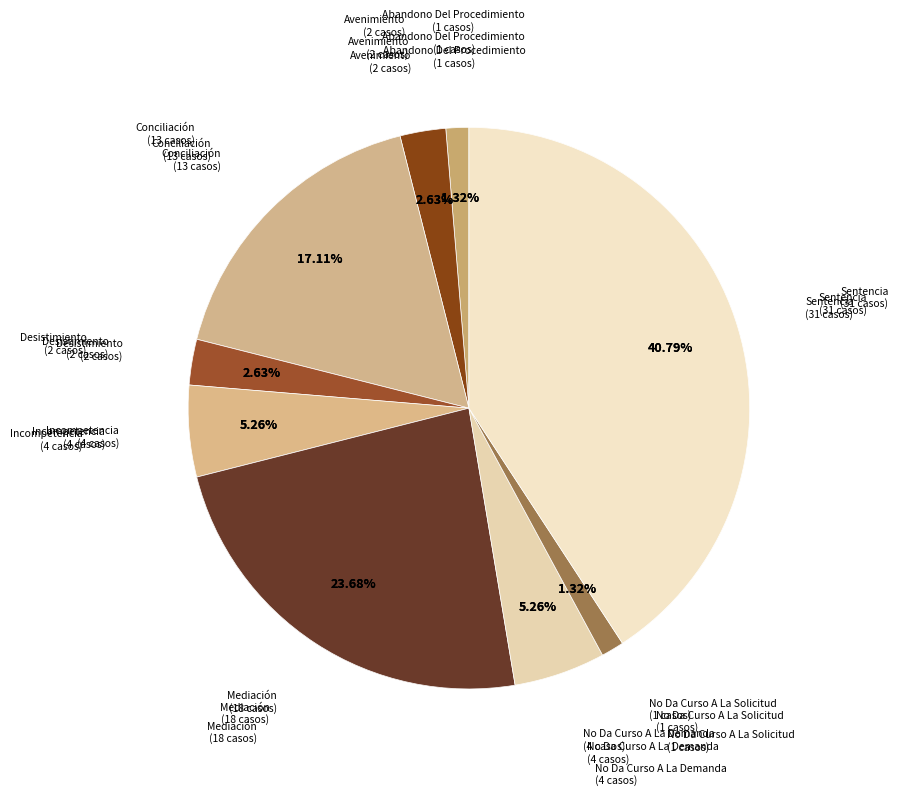

Count the number of slices in the pie.

9